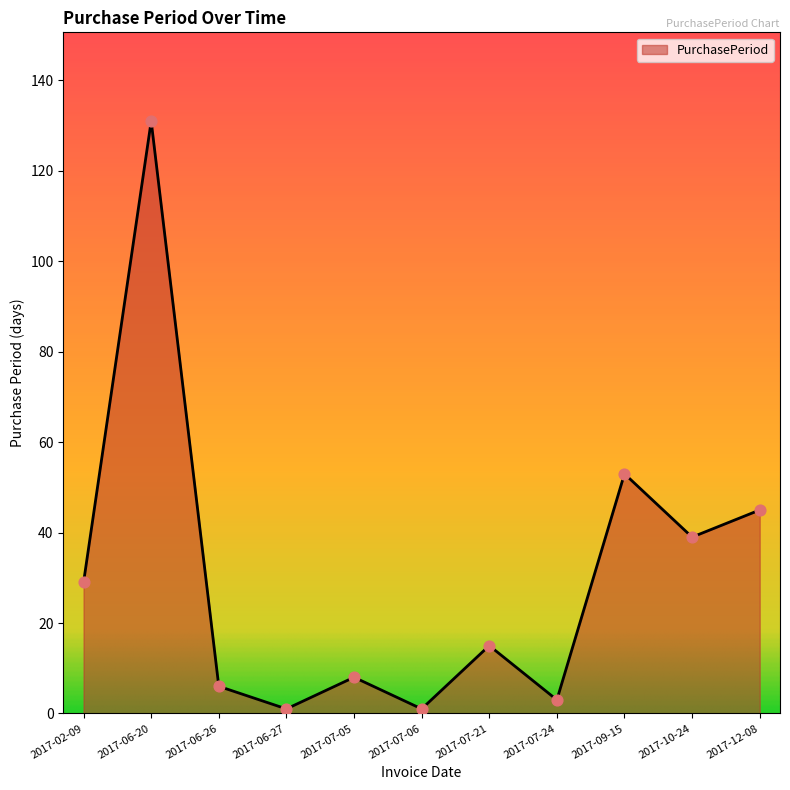

What is the ratio of the value at 2017-06-26 to the value at 2017-07-24?

2.0